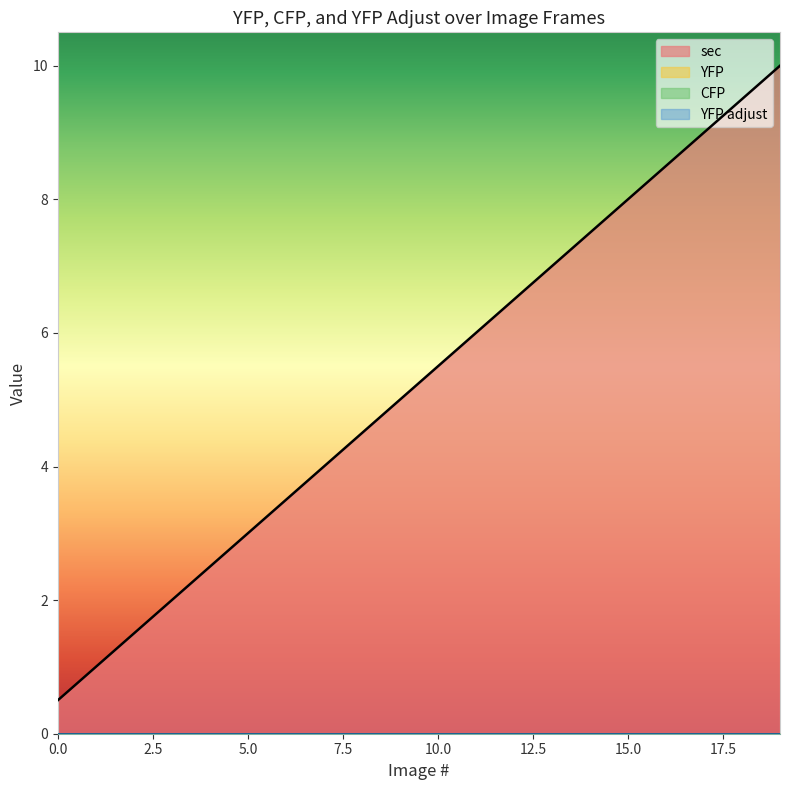

True or false: sec and YFP cross at least once.

False